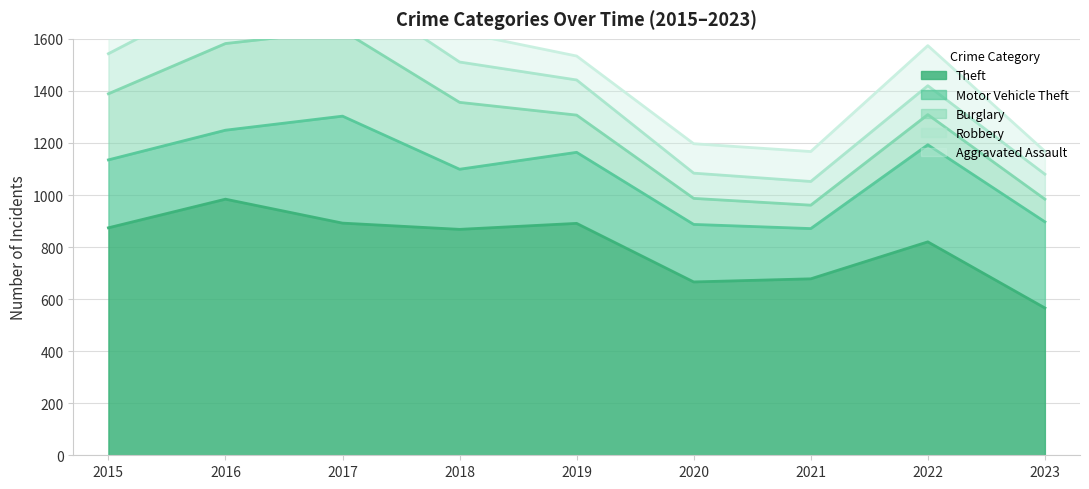

True or false: Motor Vehicle Theft has more than 1 points higher than both neighbors.

True